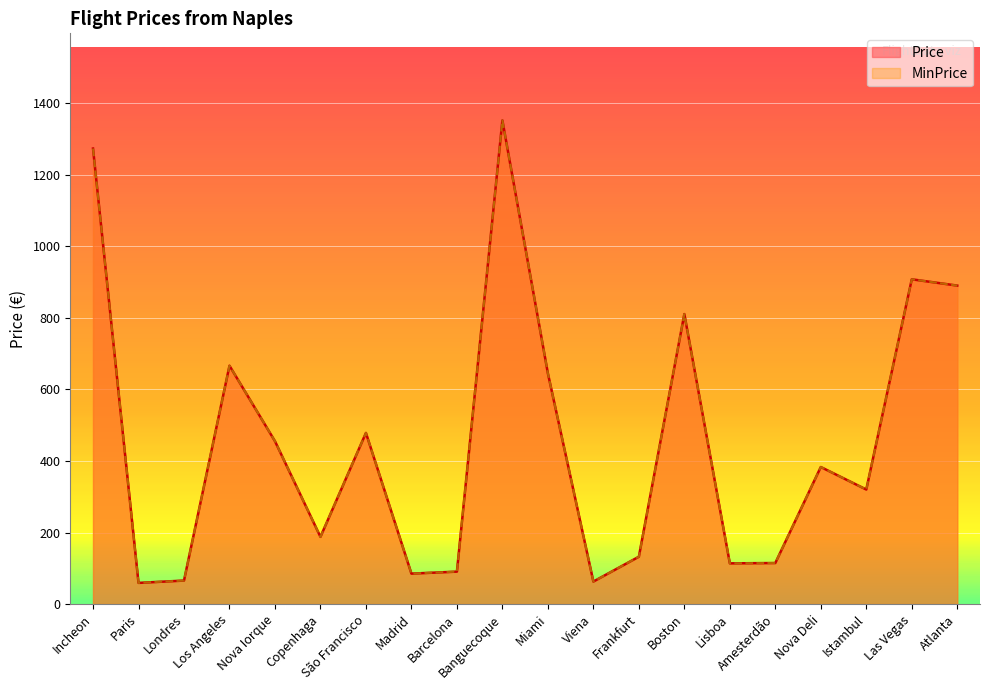

True or false: MinPrice has a value of 59.2 at Paris.

True